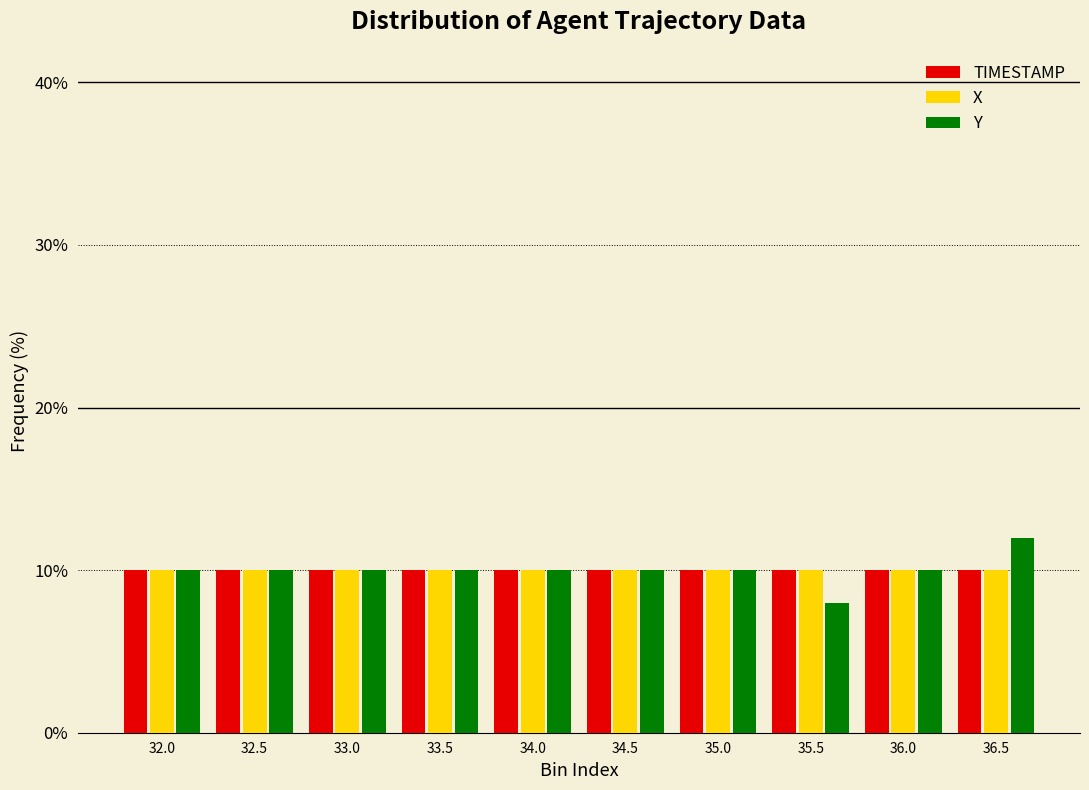

Reading right to left, extract all data points from this chart.

TIMESTAMP: 10	10	10	10	10	10	10	10	10	10
X: 10	10	10	10	10	10	10	10	10	10
Y: 12	10	8	10	10	10	10	10	10	10